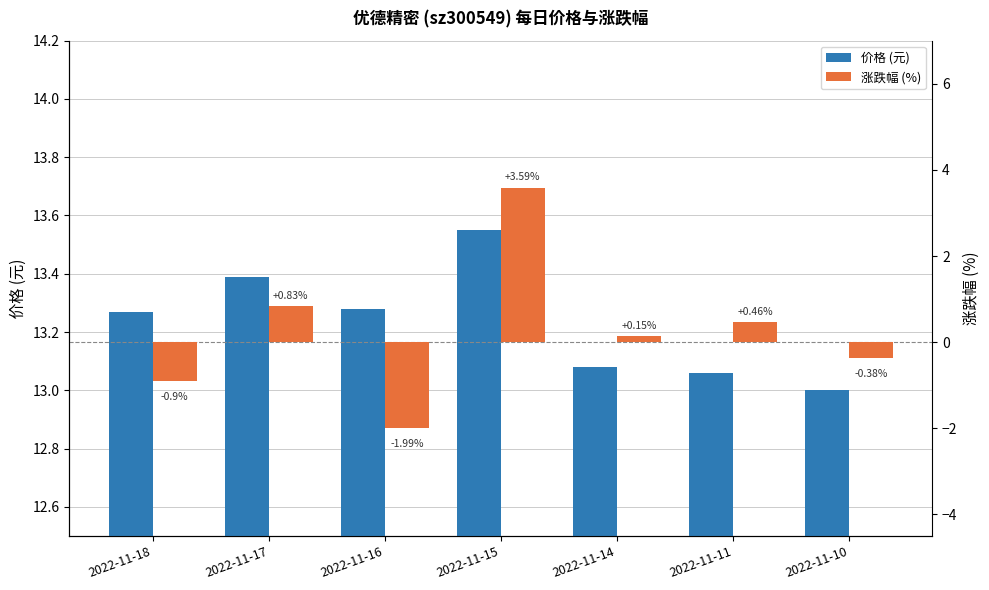

Where is 价格 (元) nearest to the value 13?

2022-11-10